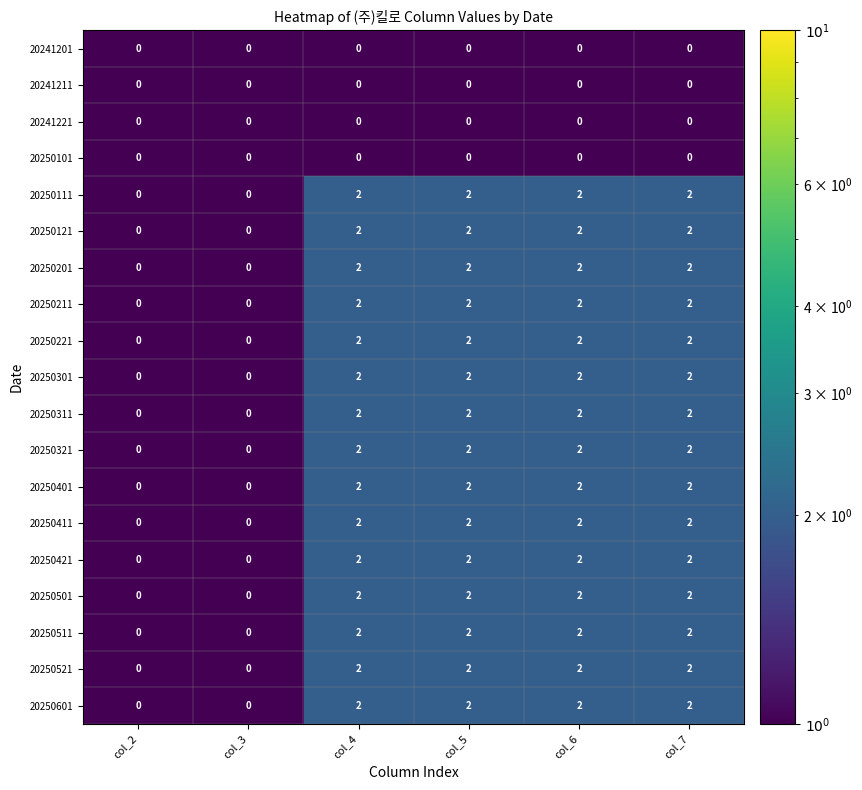

What is the total value across all series at col_6?

30